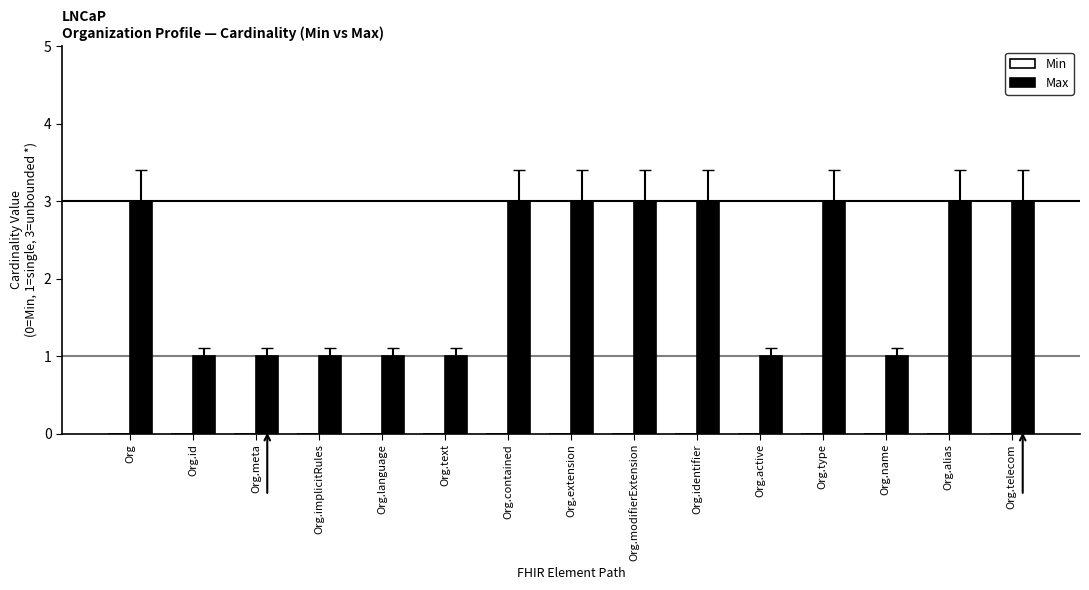

What is the change in value from Org.meta to Org.telecom?

+2